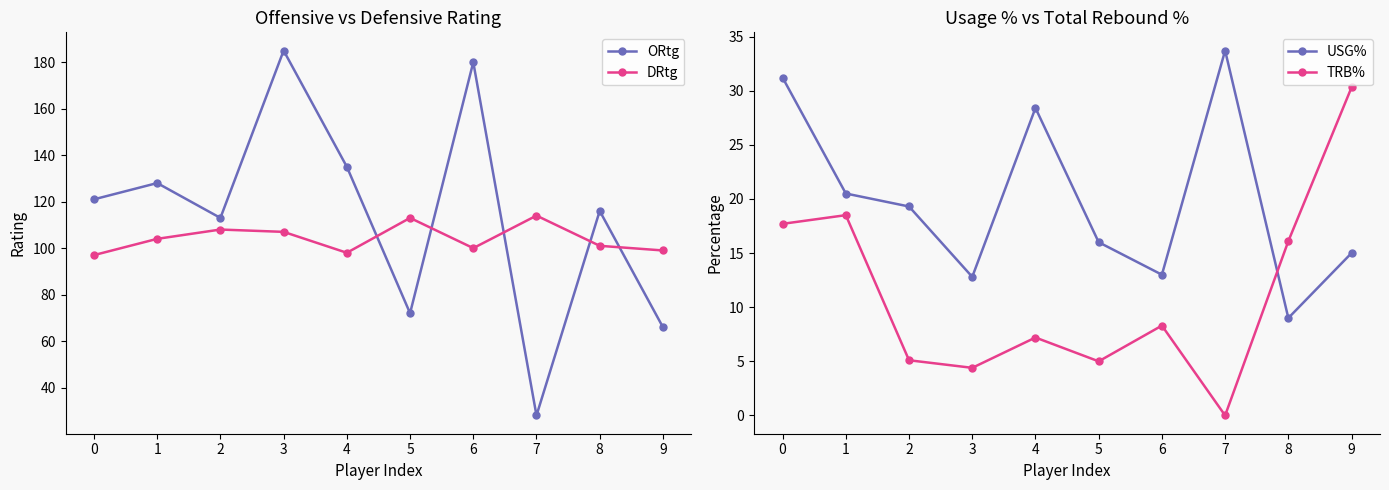

True or false: DRtg has more than 2 interior local peaks.

True